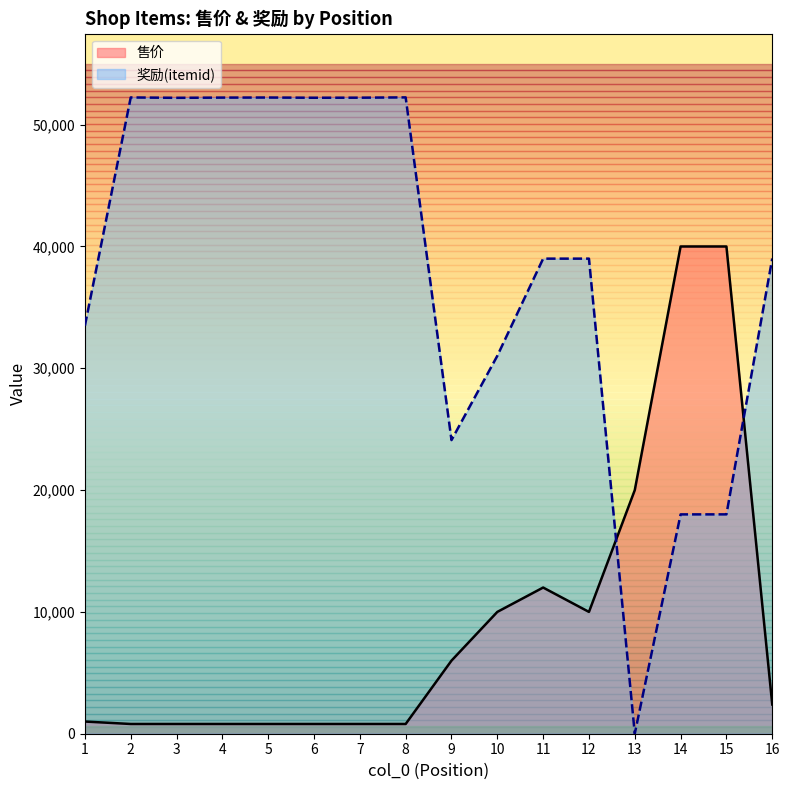

Is it true that 奖励(itemid) equals 54027 at 16?

False